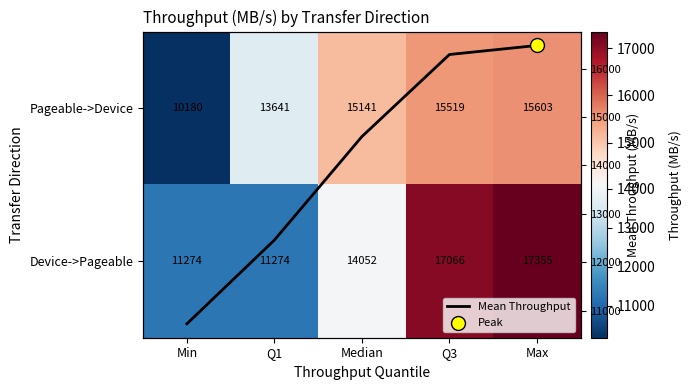

True or false: Pageable->Device has a value of 7019.0 at Median.

False